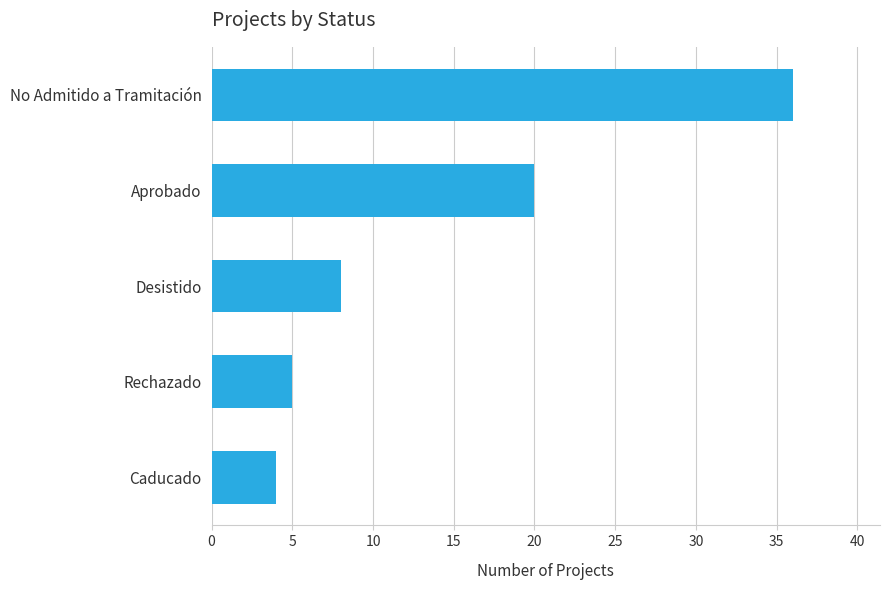

What is the sum of all values?

73